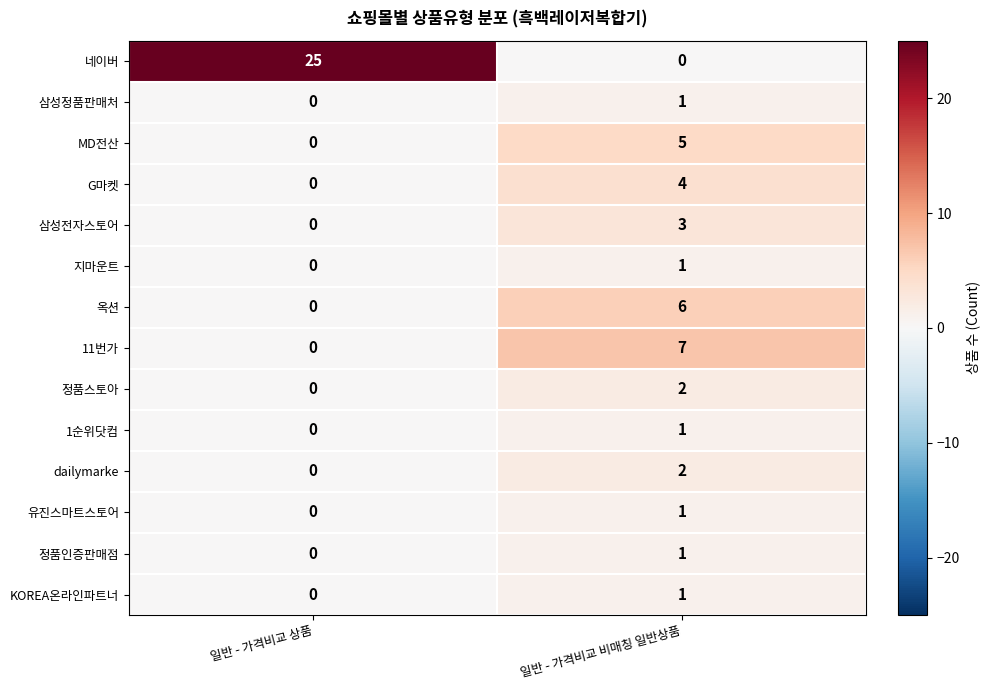

True or false: 유진스마트스토어 has a value of 1 at 일반 - 가격비교 비매칭 일반상품.

True